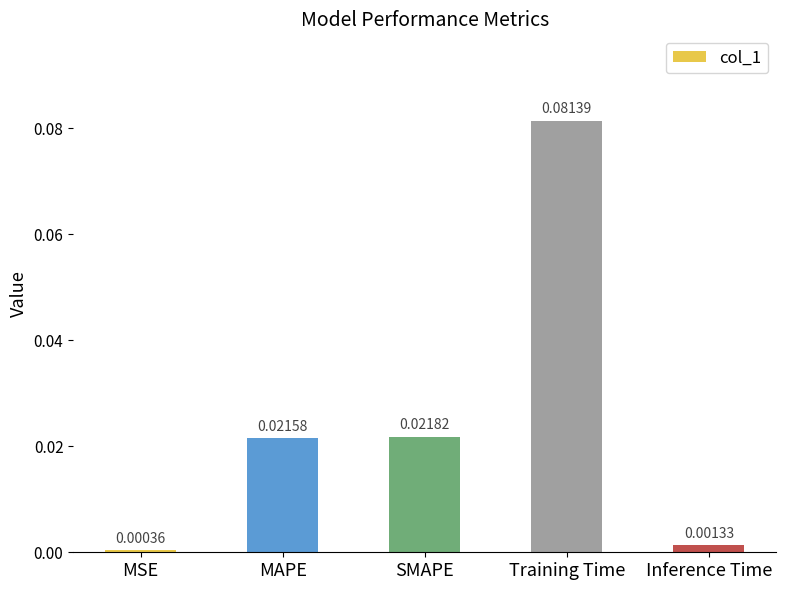

Rank the categories by value from highest to lowest.

Training Time, SMAPE, MAPE, Inference Time, MSE